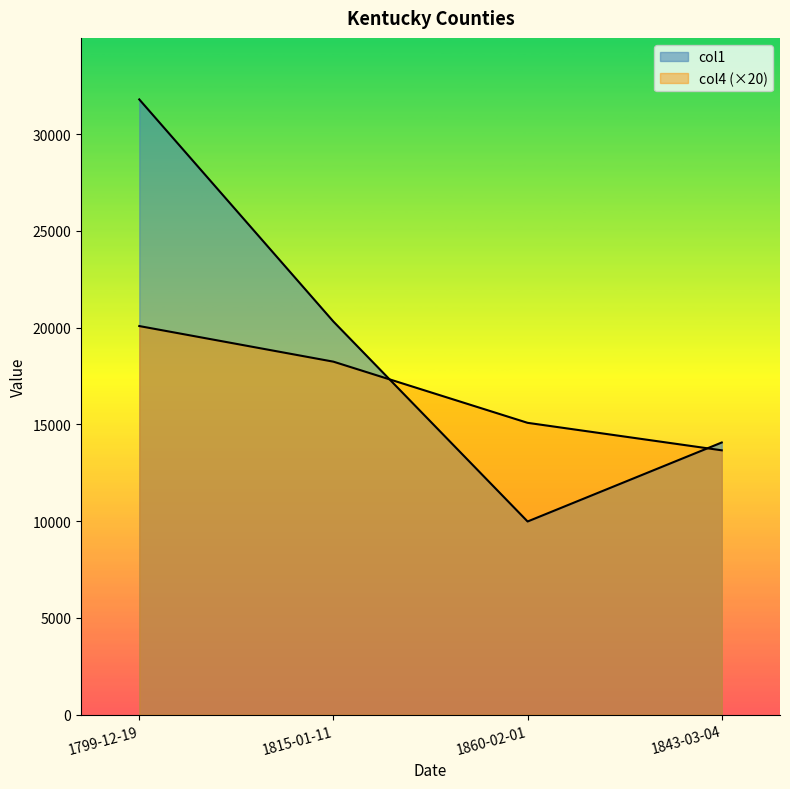

What is the difference between the highest and lowest values at 1815-01-11?

2071